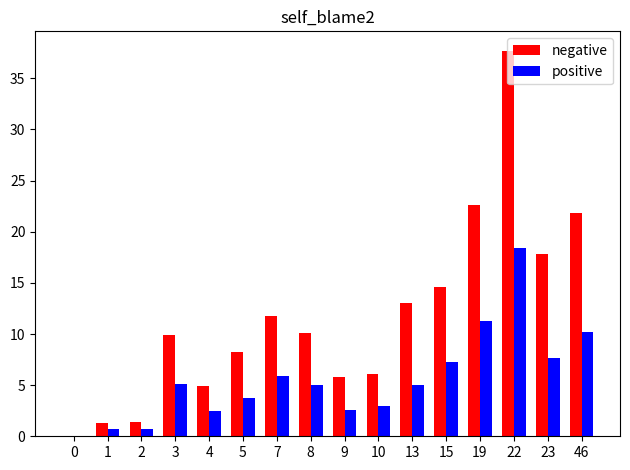

At which category is the sum across all series the highest?

22